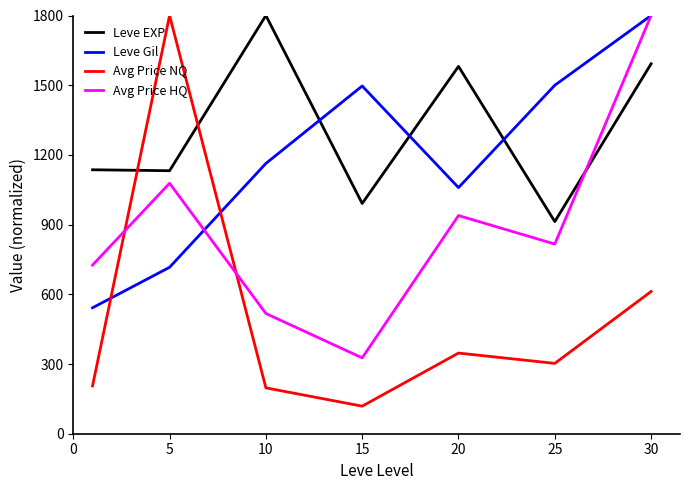

Does the chart display data point markers on the line(s)?

No